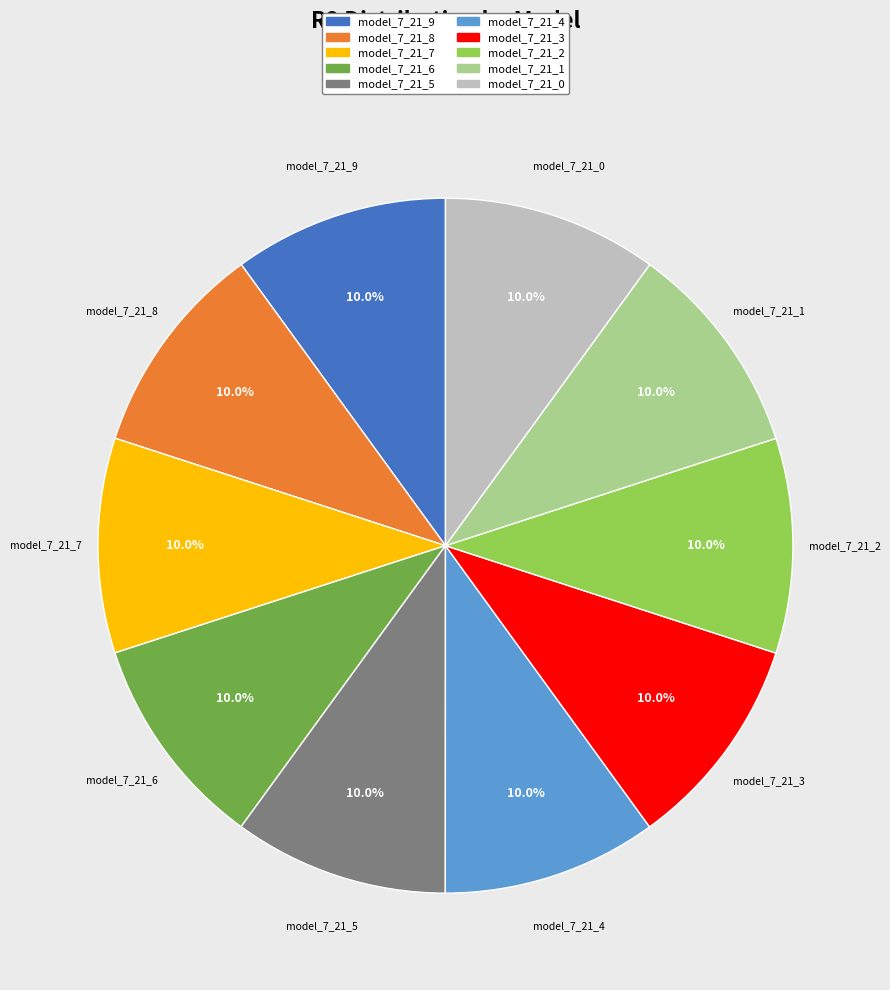

The model_7_21_8 slice represents 10% of the pie. True or false?

True